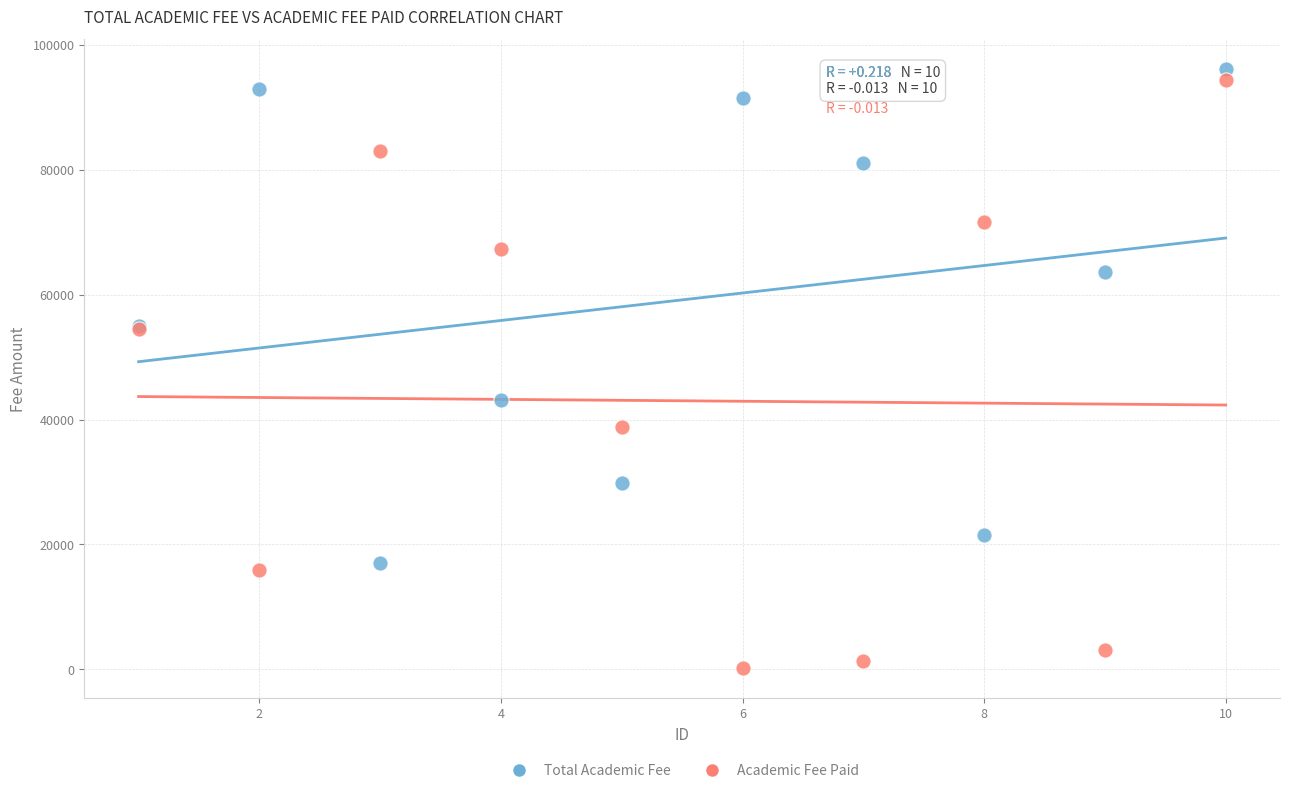

Which series contains the lowest Y value?

Academic Fee Paid